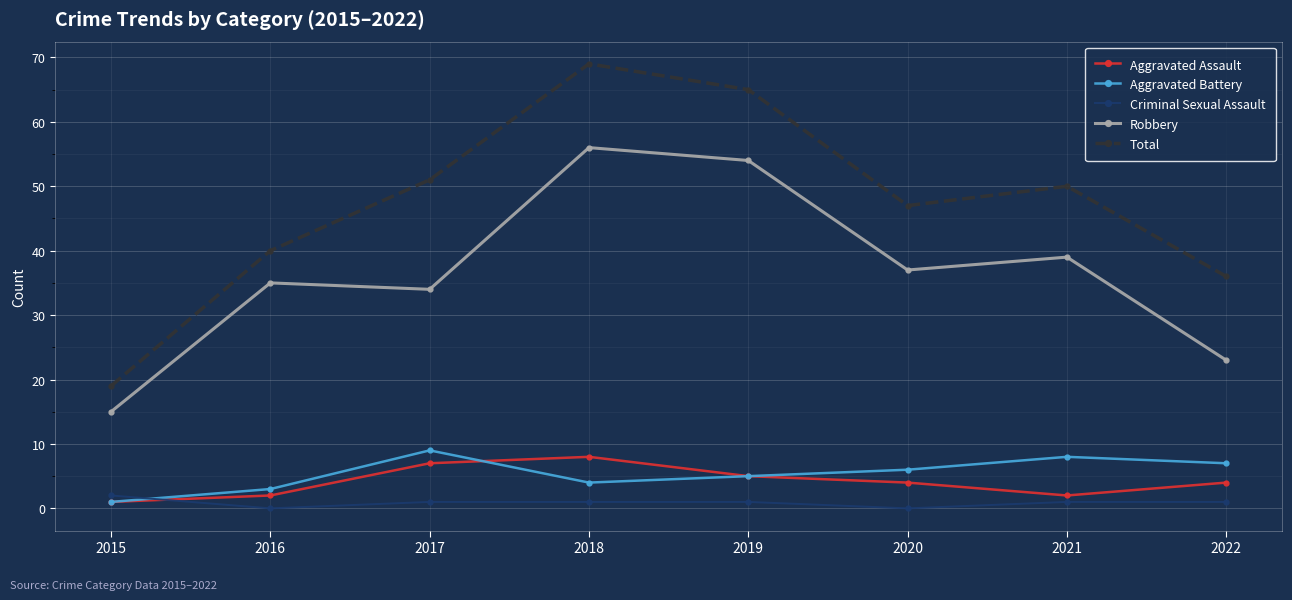

Is the value of Robbery at 2022 greater than the value of Aggravated Assault at 2020?

Yes